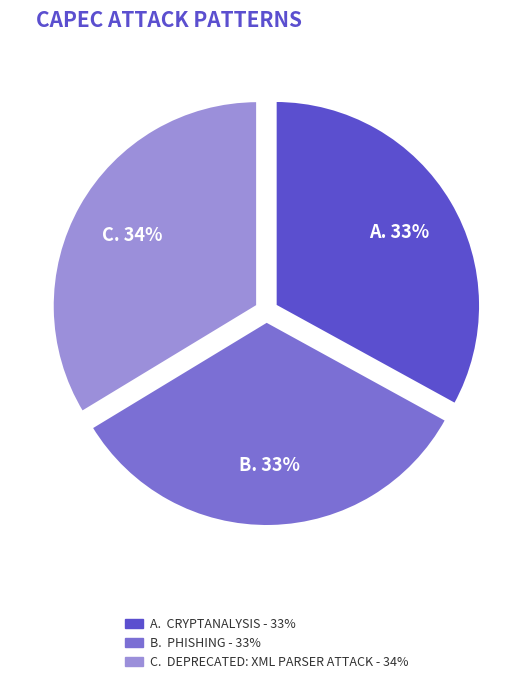

To the nearest percent, what is the difference between the largest and smallest slice percentages?

1%